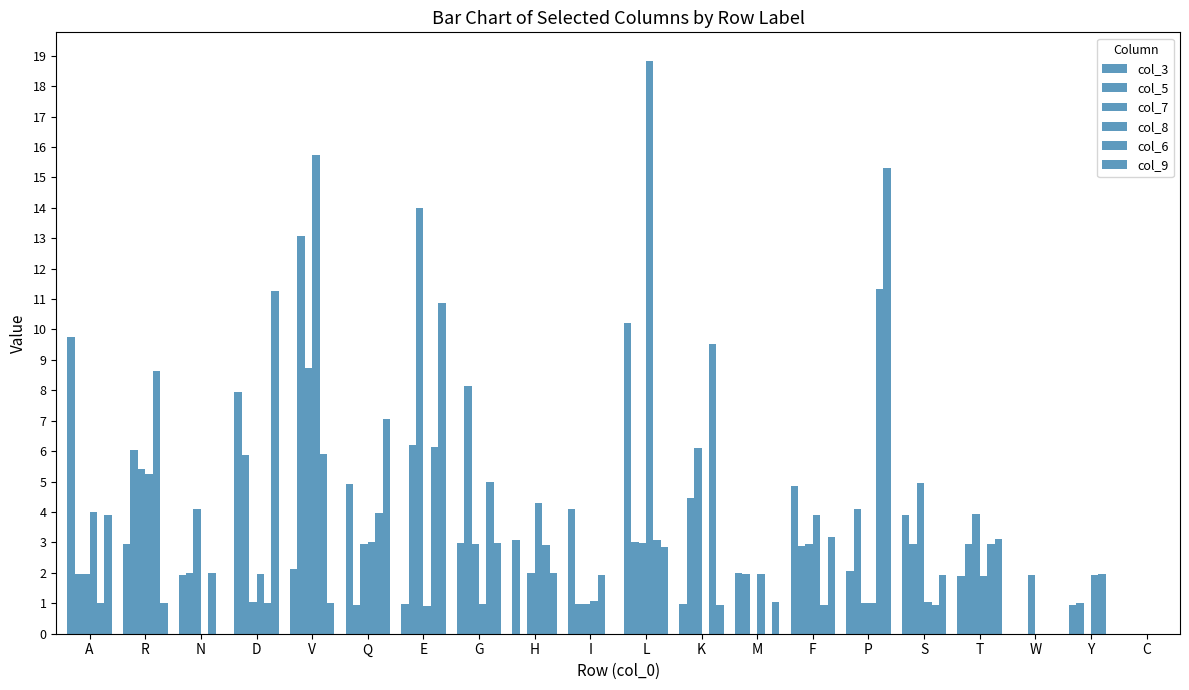

How many groups of bars are there?

20